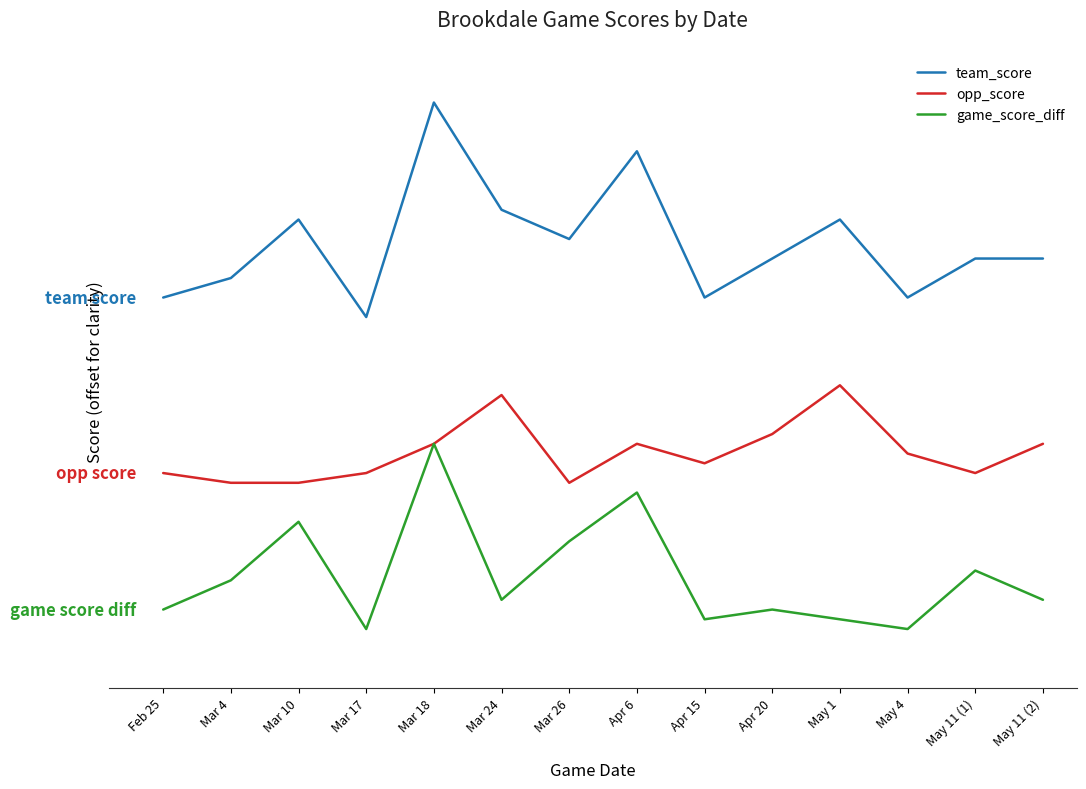

What are all the series names shown in the legend?

team_score, opp_score, game_score_diff